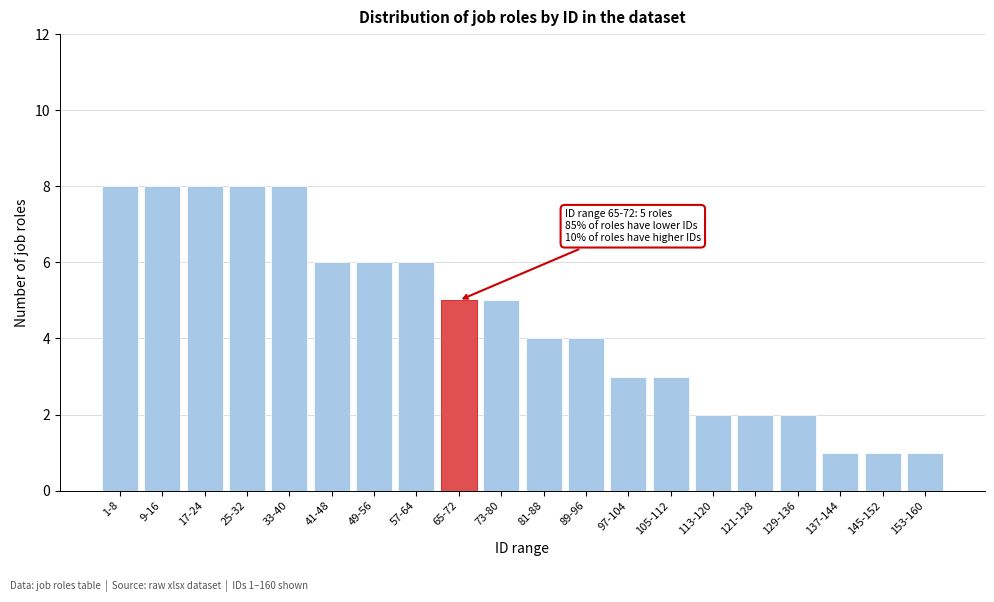

Reading left to right, transcribe all the data shown in this chart.

1-8=8	9-16=8	17-24=8	25-32=8	33-40=8	41-48=6	49-56=6	57-64=6	65-72=5	73-80=5	81-88=4	89-96=4	97-104=3	105-112=3	113-120=2	121-128=2	129-136=2	137-144=1	145-152=1	153-160=1